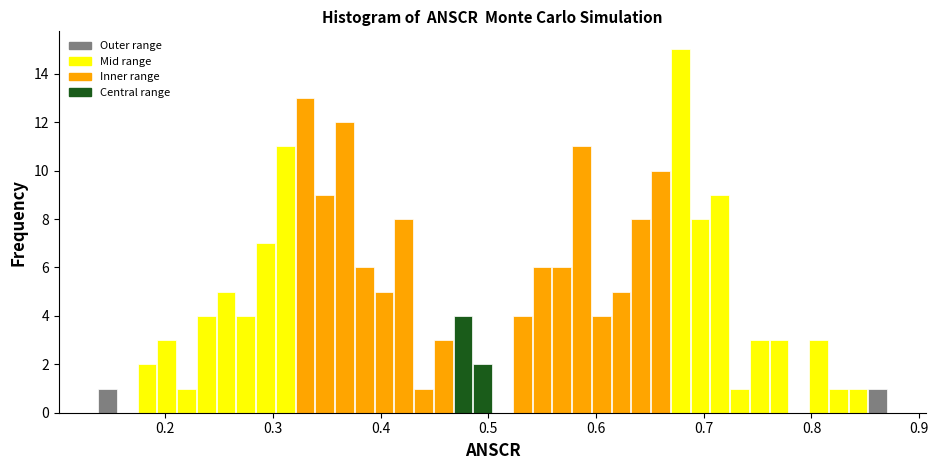

Read against the x-axis, roughly where is the centre of the tallest bar?

0.68